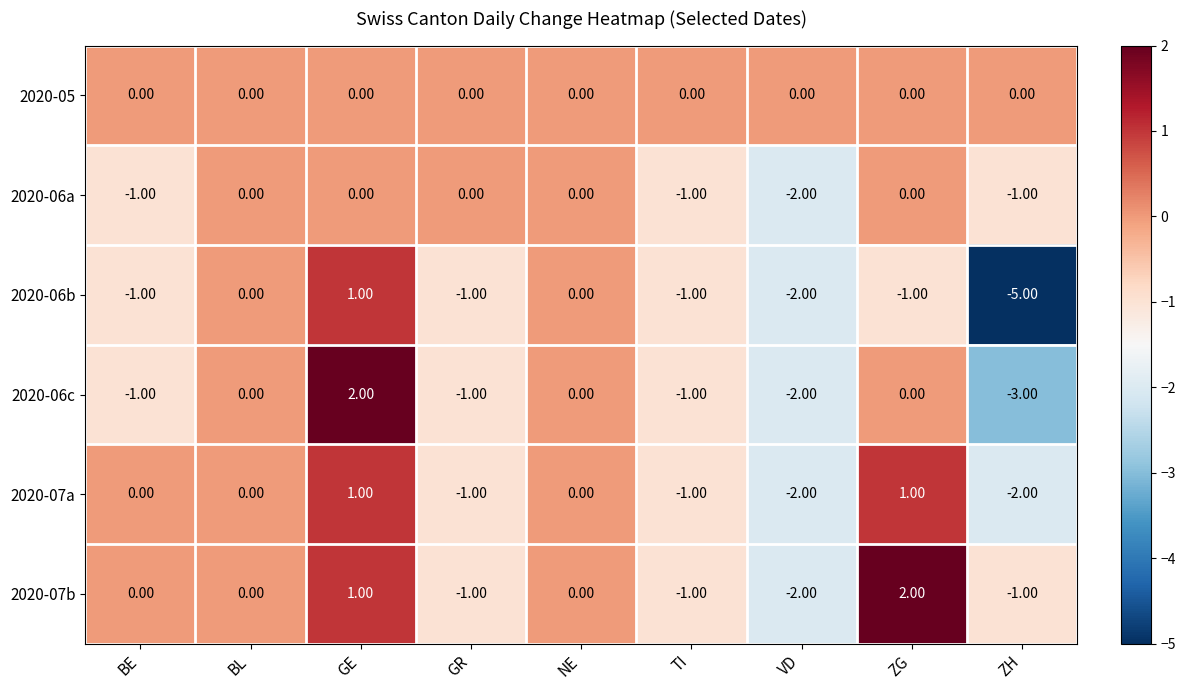

How many data points in 2020-06b are above -1?

3